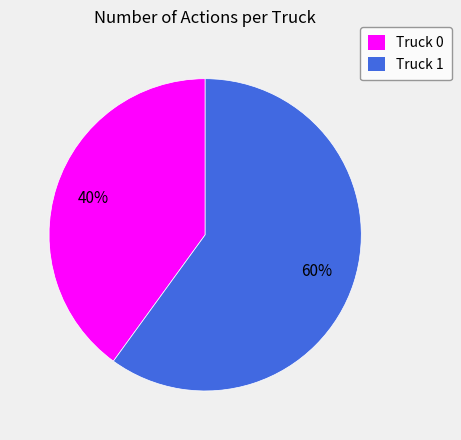

Which slice is the largest?

Truck 1